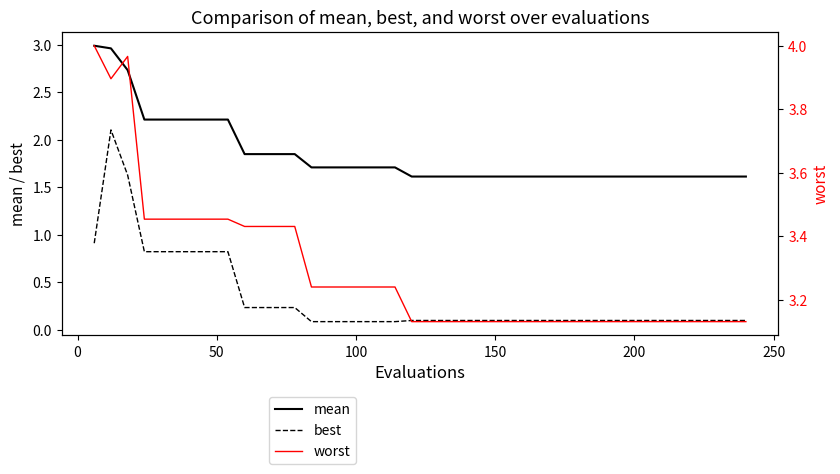

True or false: mean has more than 1 points higher than both neighbors.

False